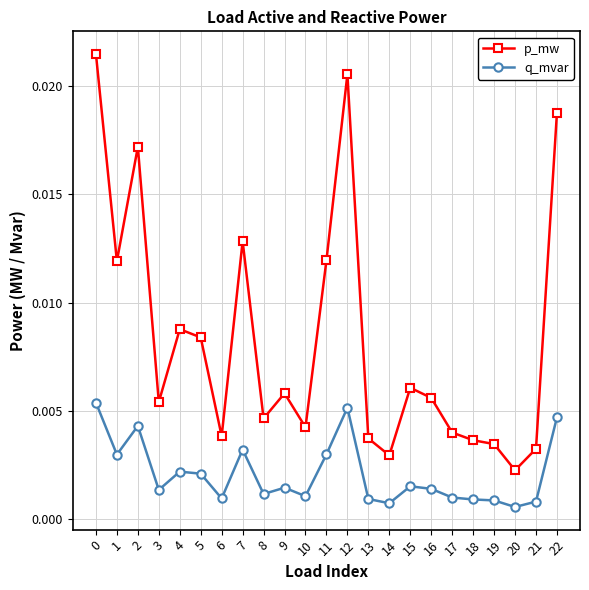

How many p_mw values are between 0 and 1?

23